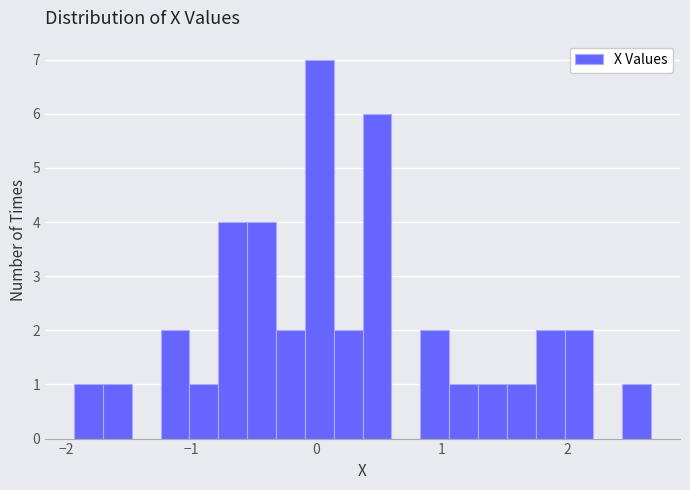

Read against the x-axis, roughly where is the centre of the tallest bar?

0.0